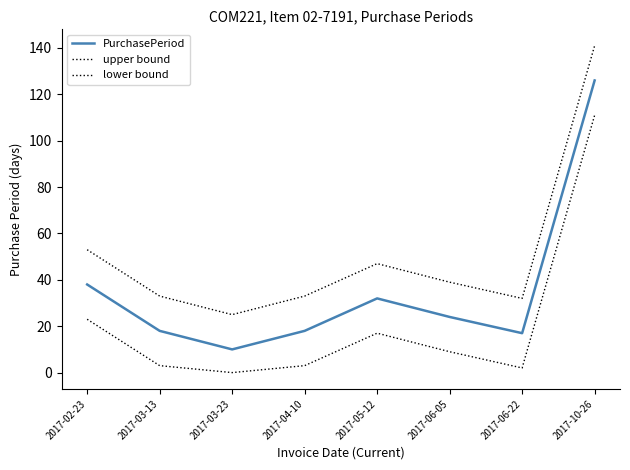

Is this an area chart (filled region under the line)?

No